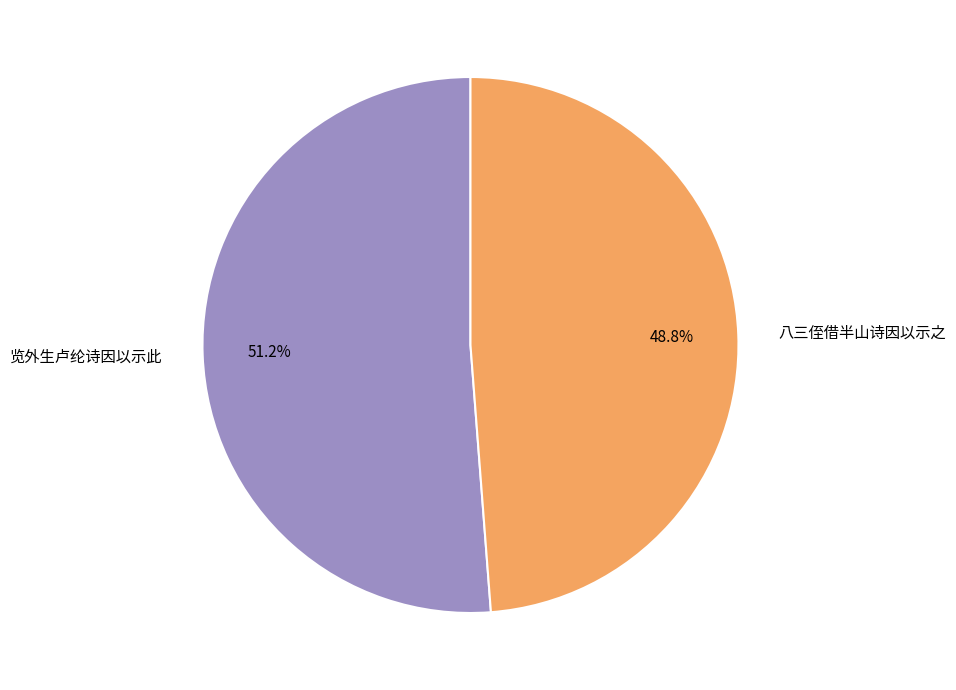

Count the number of slices in the pie.

2